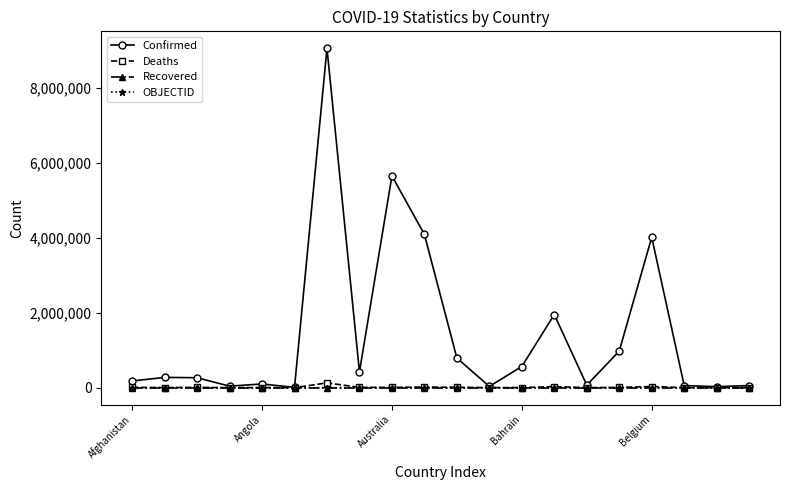

Which series has the largest range (max minus min)?

Confirmed